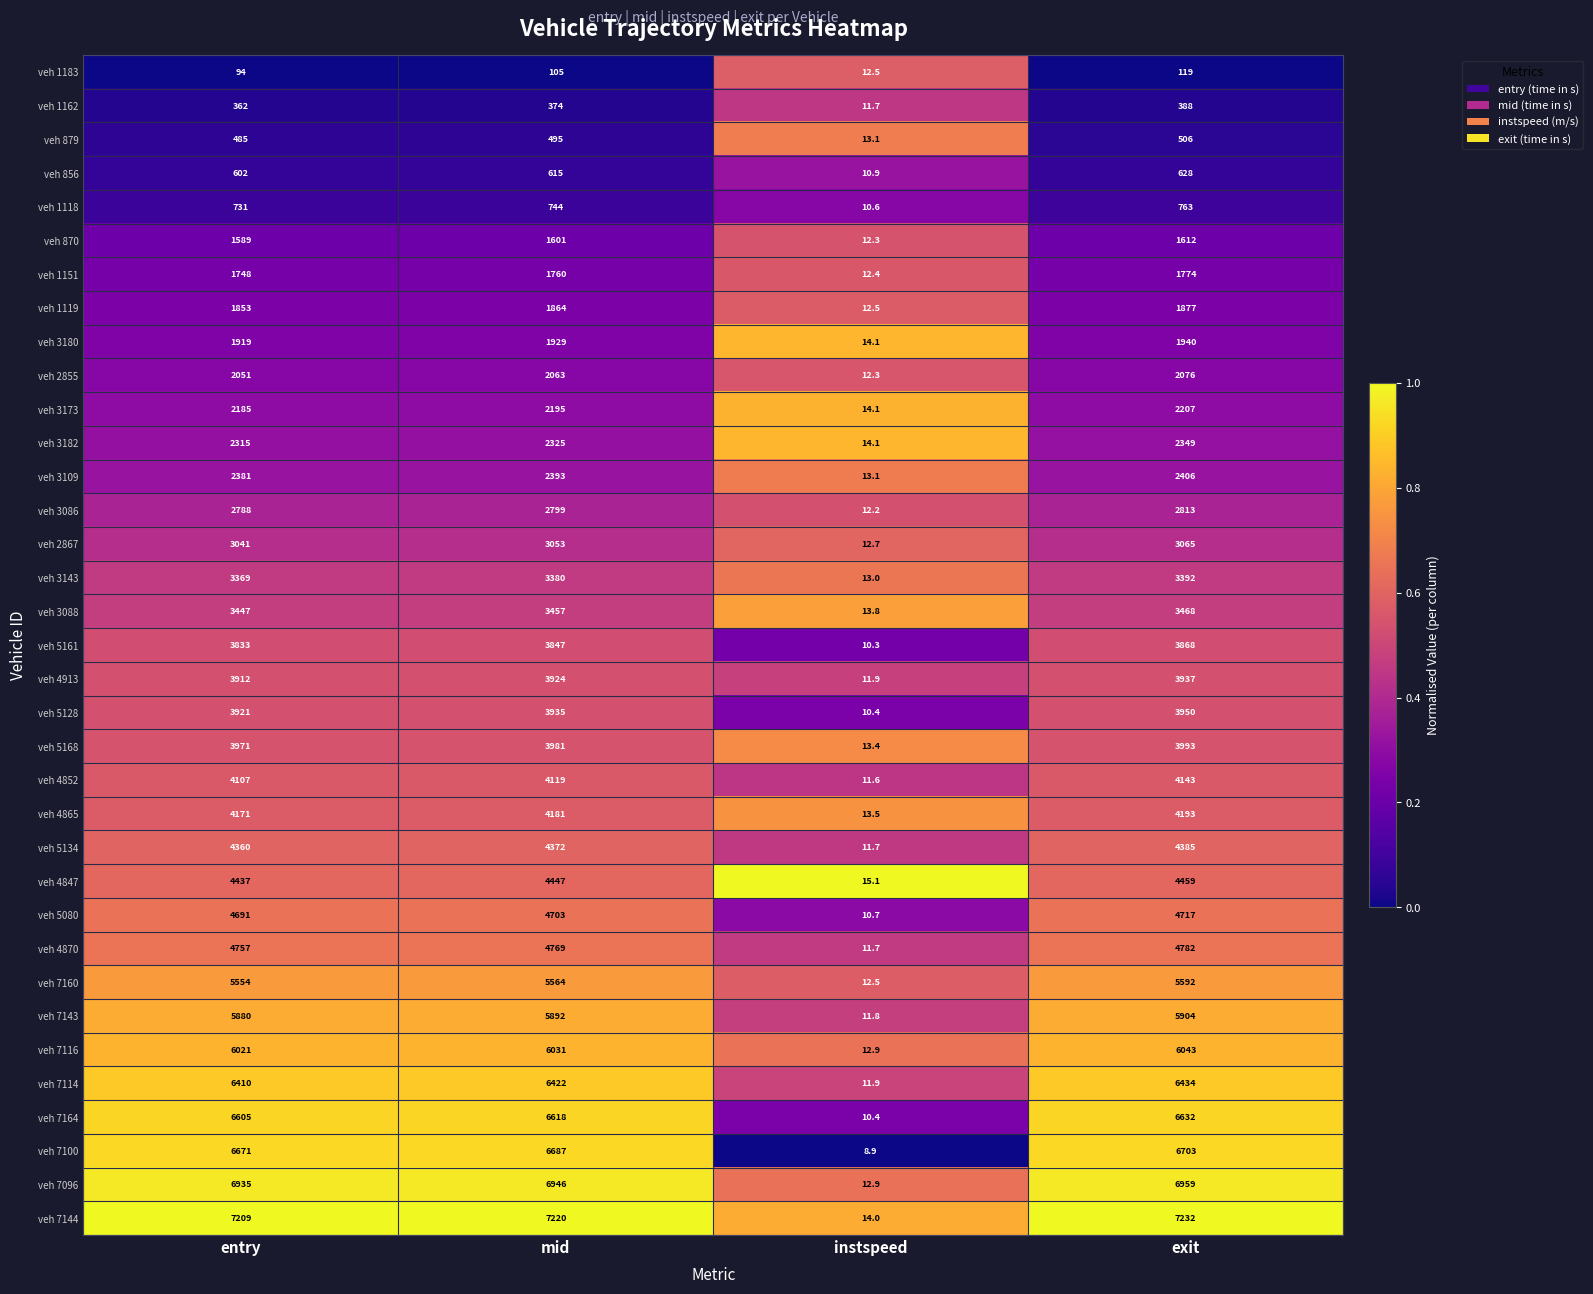

List the series in order of their peak value, highest first.

veh 7144, veh 7096, veh 7100, veh 7164, veh 7114, veh 7116, veh 7143, veh 7160, veh 4870, veh 5080, veh 4847, veh 5134, veh 4865, veh 4852, veh 5168, veh 5128, veh 4913, veh 5161, veh 3088, veh 3143, veh 2867, veh 3086, veh 3109, veh 3182, veh 3173, veh 2855, veh 3180, veh 1119, veh 1151, veh 870, veh 1118, veh 856, veh 879, veh 1162, veh 1183